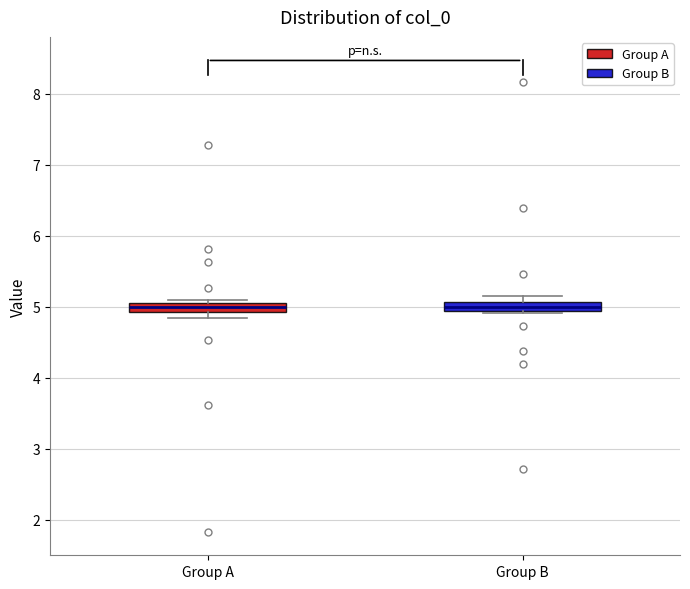

Where is the upper edge of the box for Group B on the y-axis? The values are not printed on the chart, so give them approximately, as read against the axis.

5.1